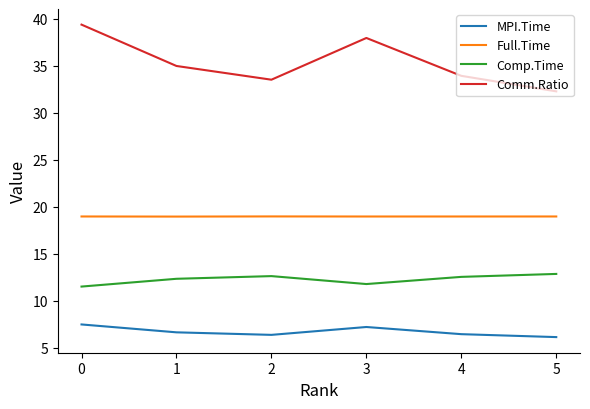

List the series in order of their overall mean, lowest first.

MPI.Time, Comp.Time, Full.Time, Comm.Ratio